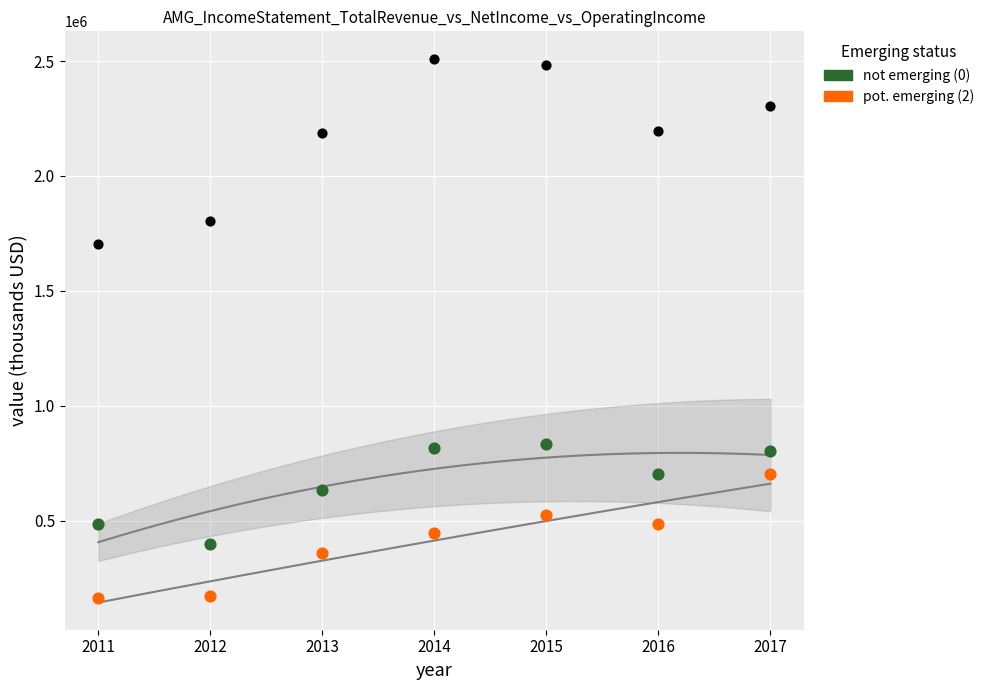

Across all series, what Y value is closest to 1337900?

1704800